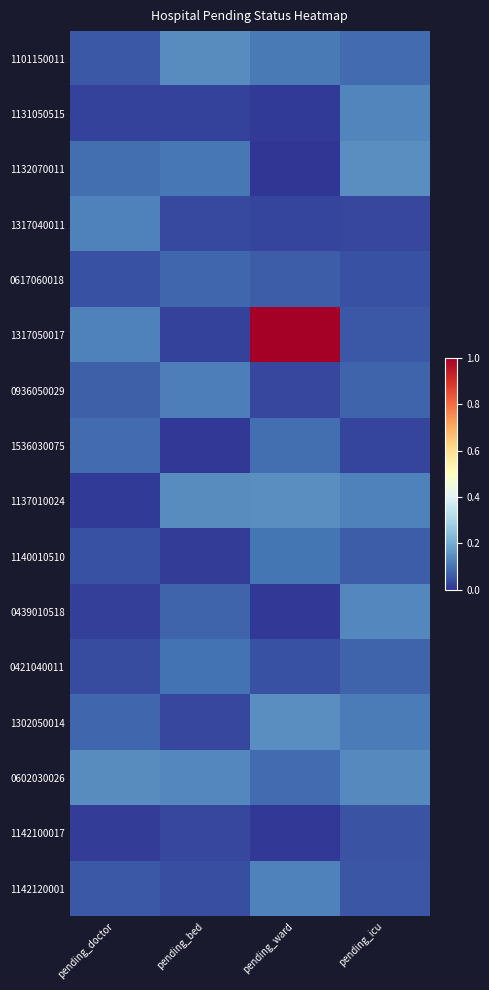

Which category has the highest value across all series?

pending_ward